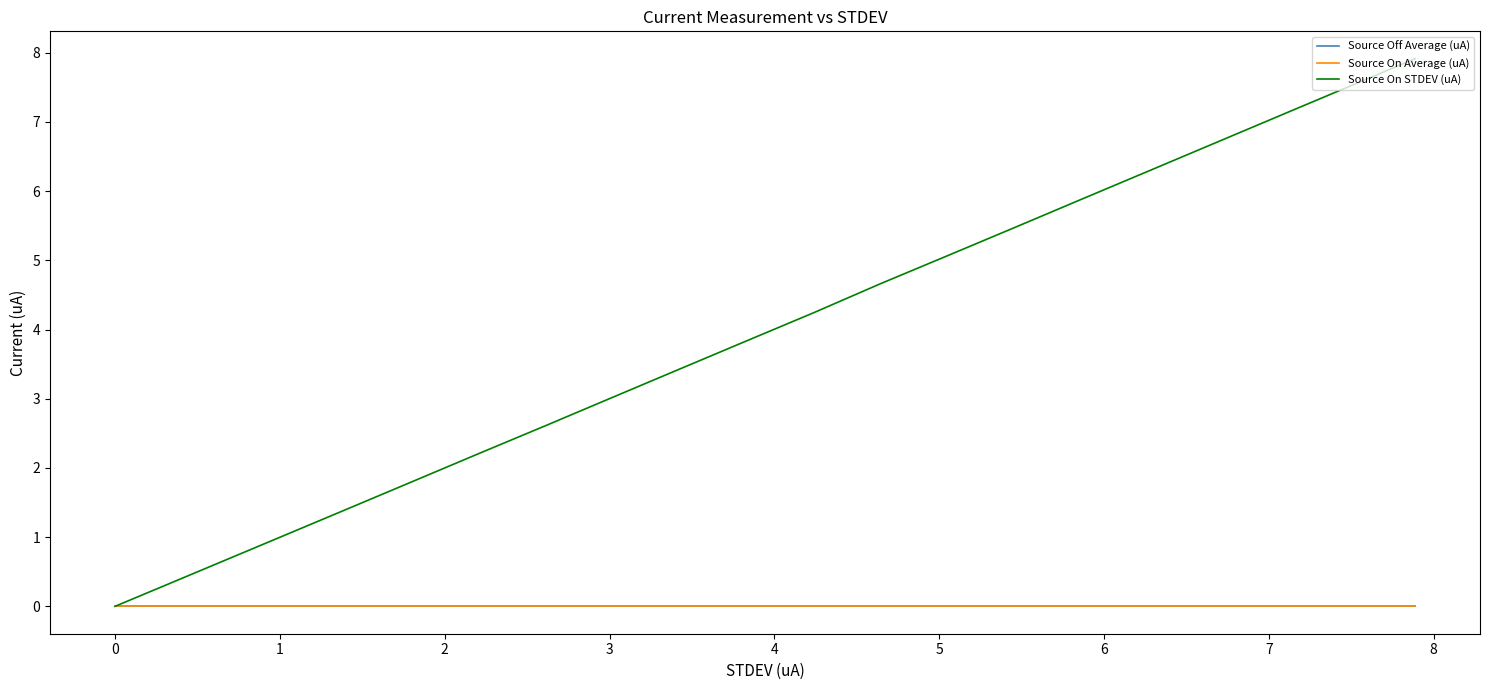

How many lines are shown in the chart?

3